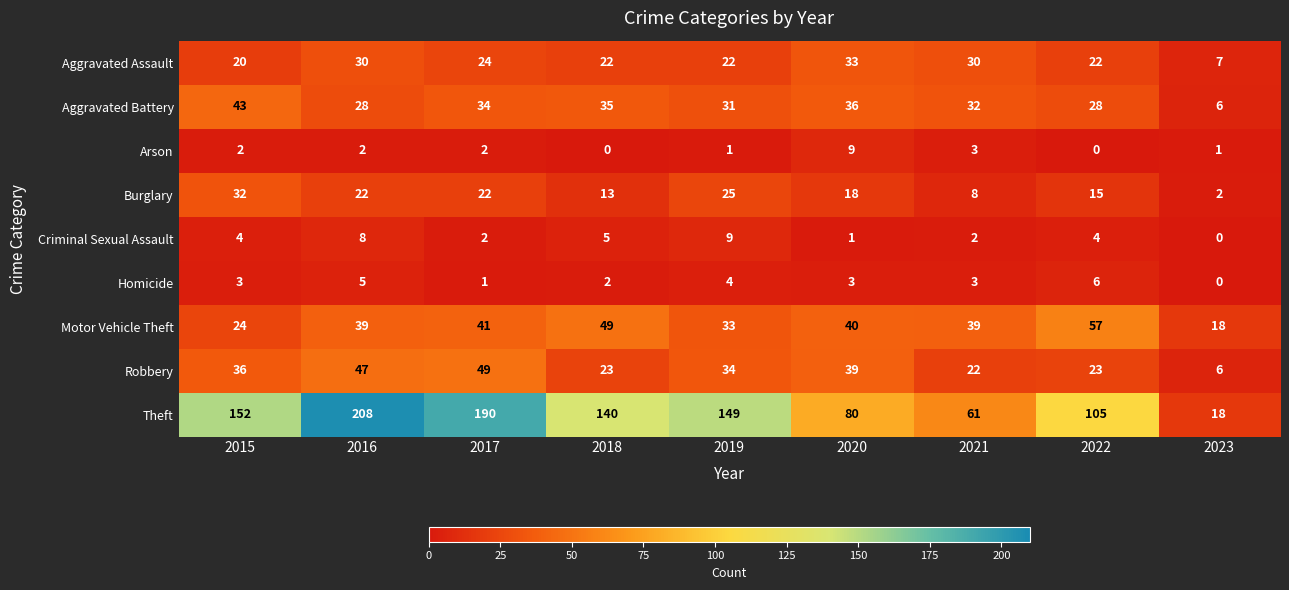

Which series has the largest total across all categories?

Theft